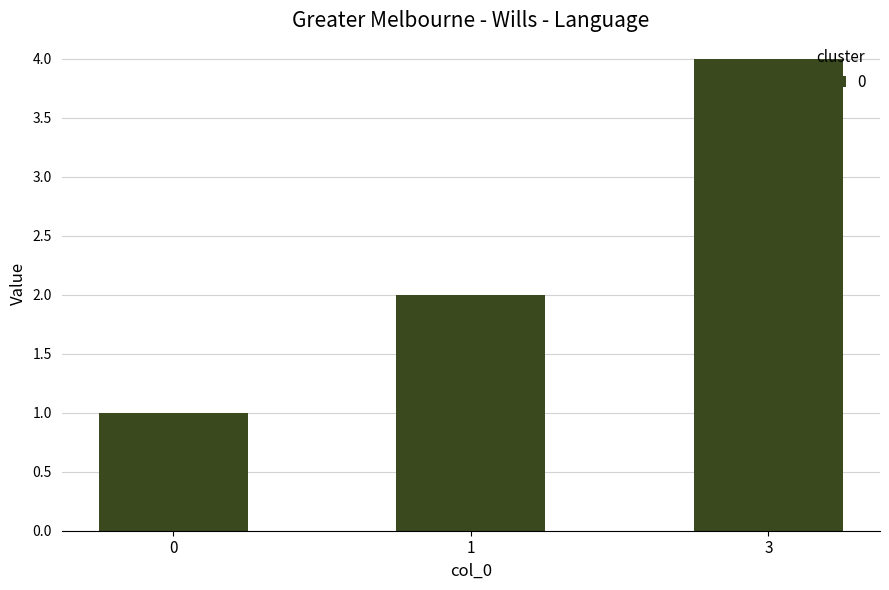

Rank the categories by value from lowest to highest.

0, 1, 3